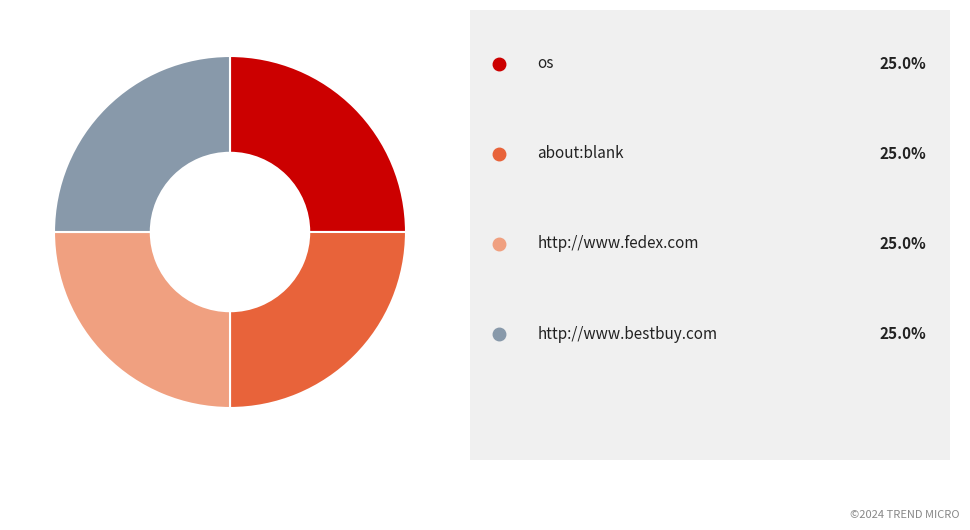

Is there any slice that represents more than half of the pie?

No